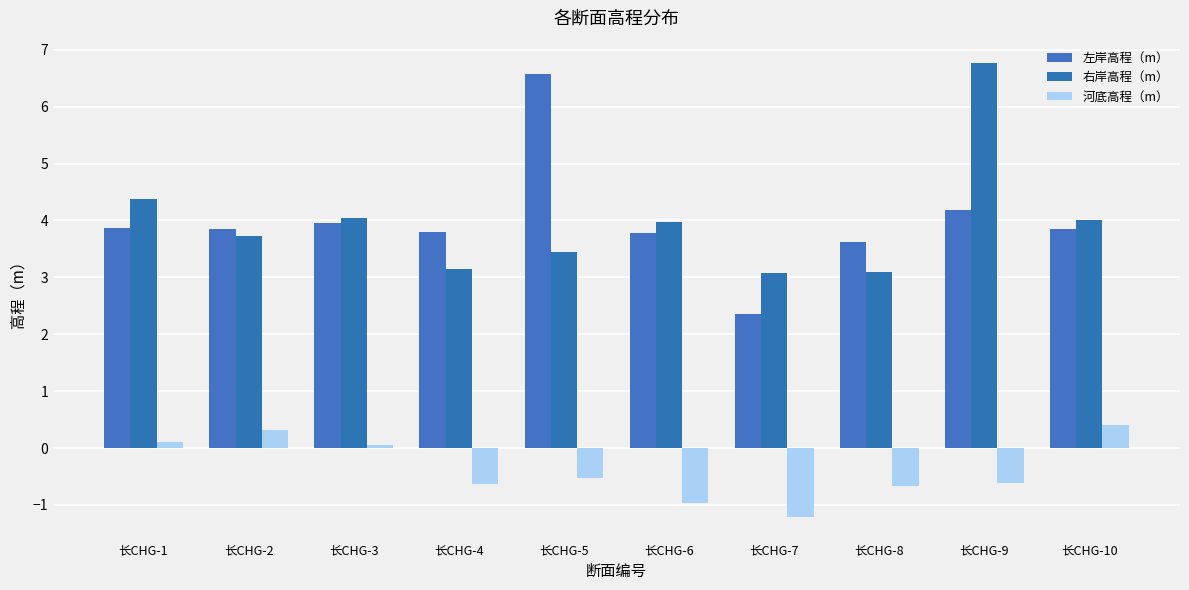

What is the total value across all series at 长CHG-4?

6.3